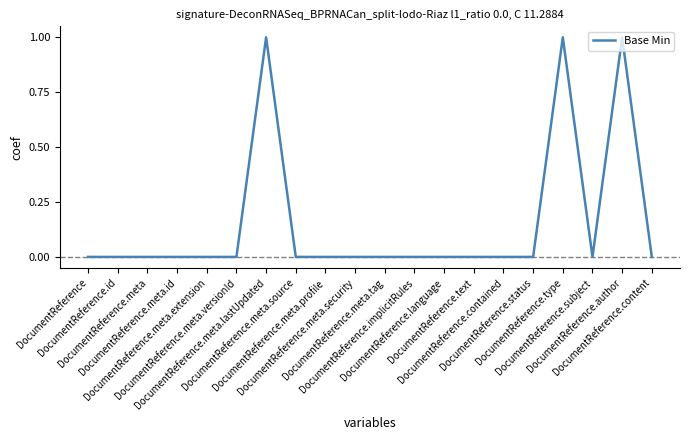

Is it true that the value at DocumentReference.subject is -1?

False